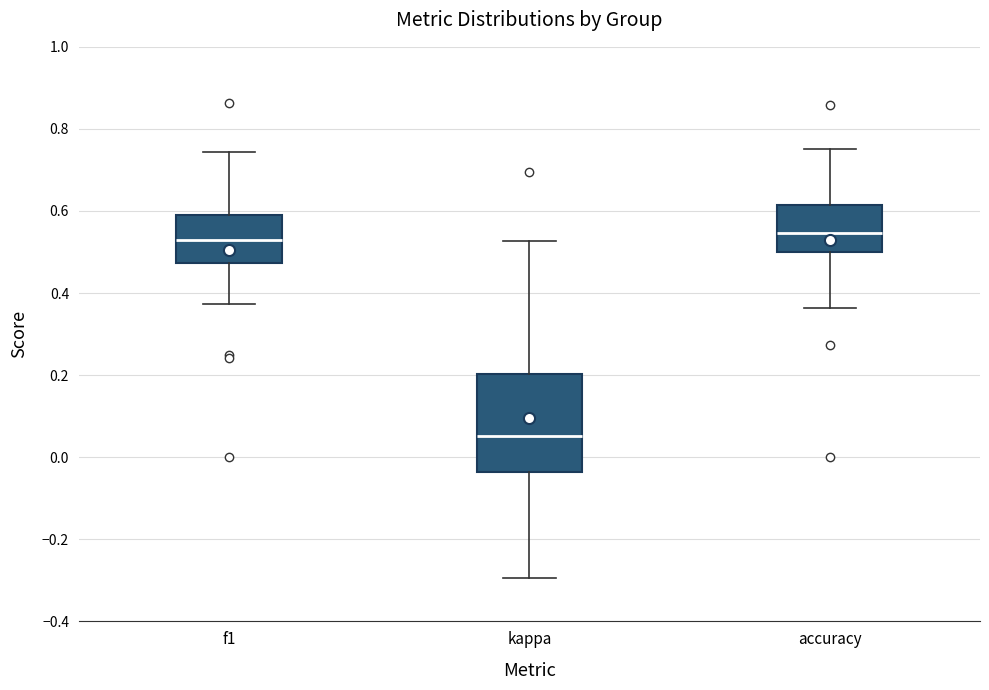

Where does the upper whisker of the box for f1 end on the y-axis? The values are not printed on the chart, so give them approximately, as read against the axis.

0.74